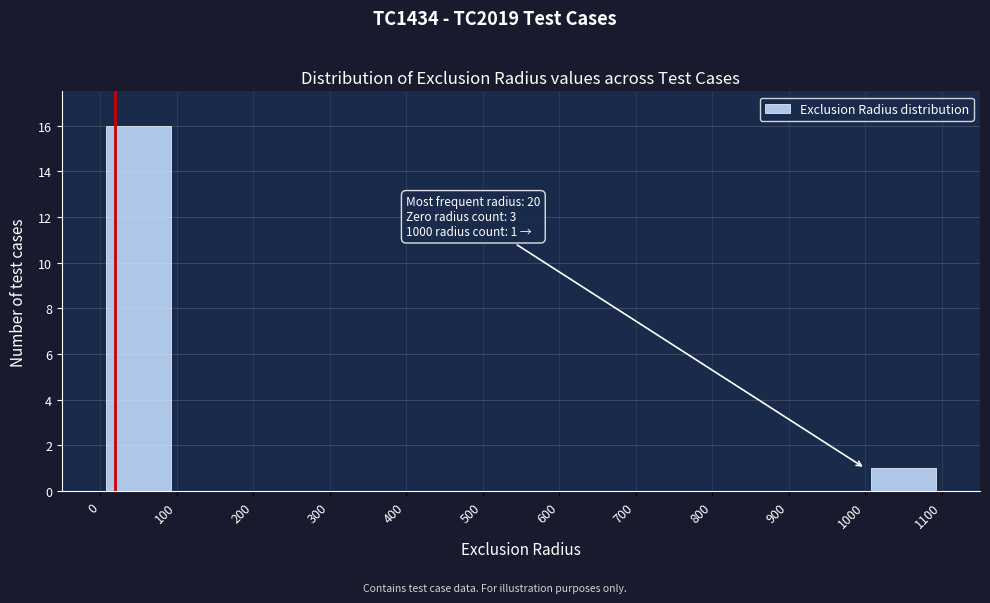

Which range on the x-axis has the tallest bar?

0 to 100